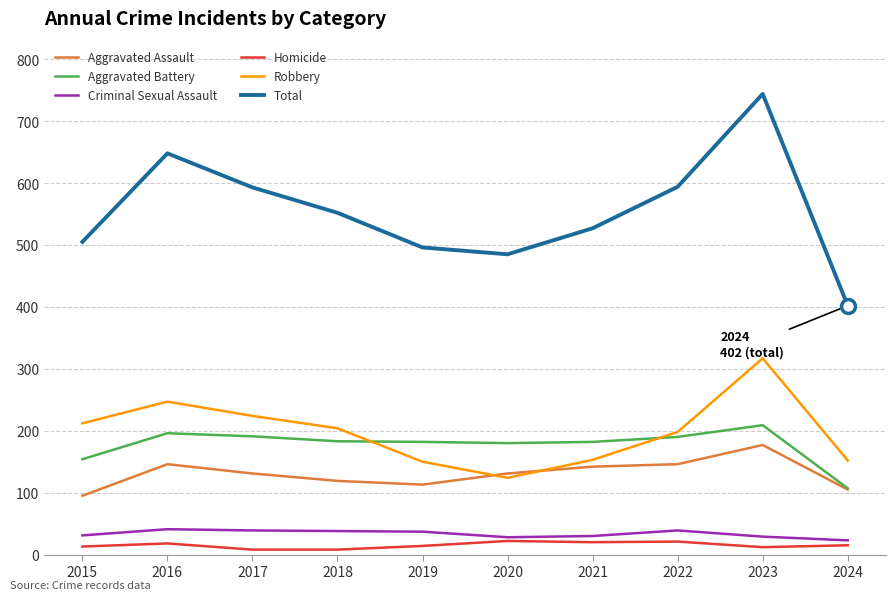

The Homicide series shows 20 at 2021. True or false?

True